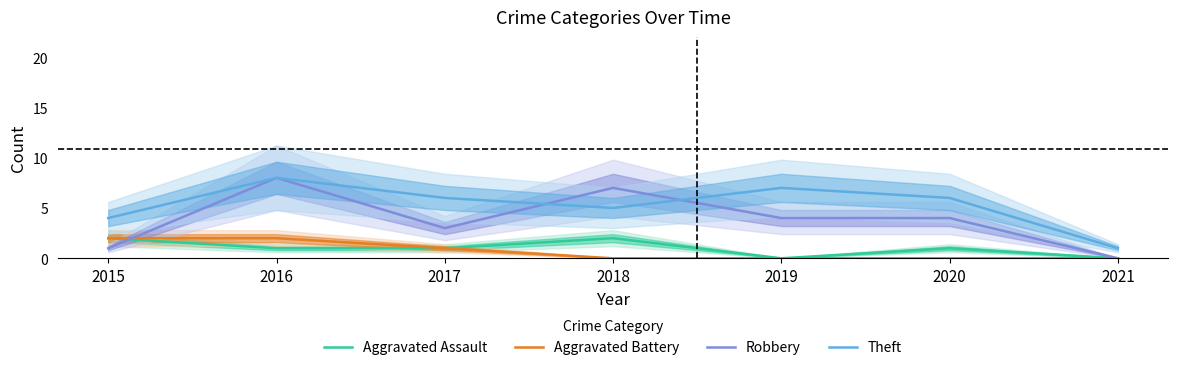

What is the difference between the maximum and minimum values in the Theft series?

7